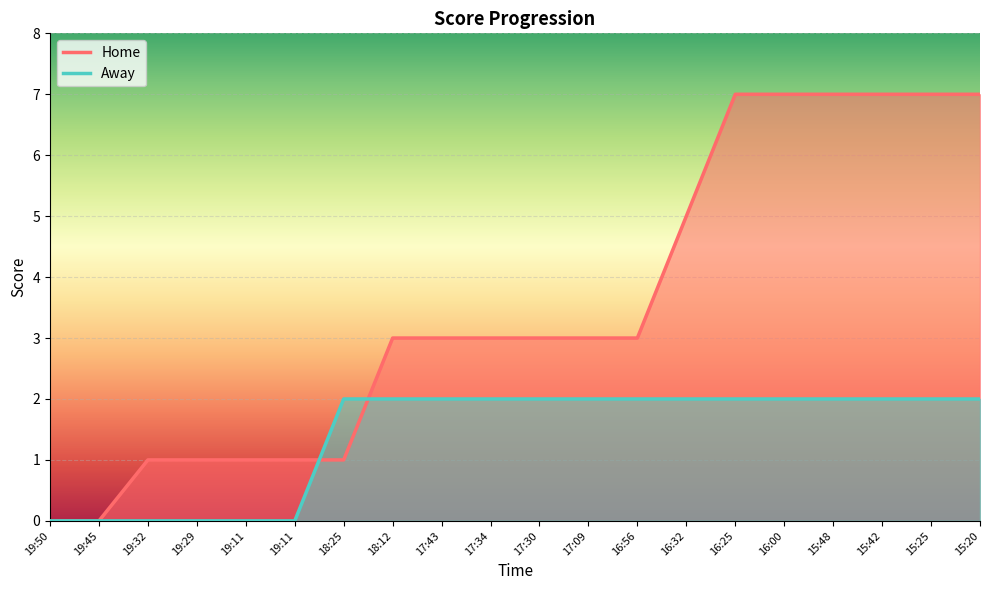

True or false: Home has more than 1 points higher than both neighbors.

False